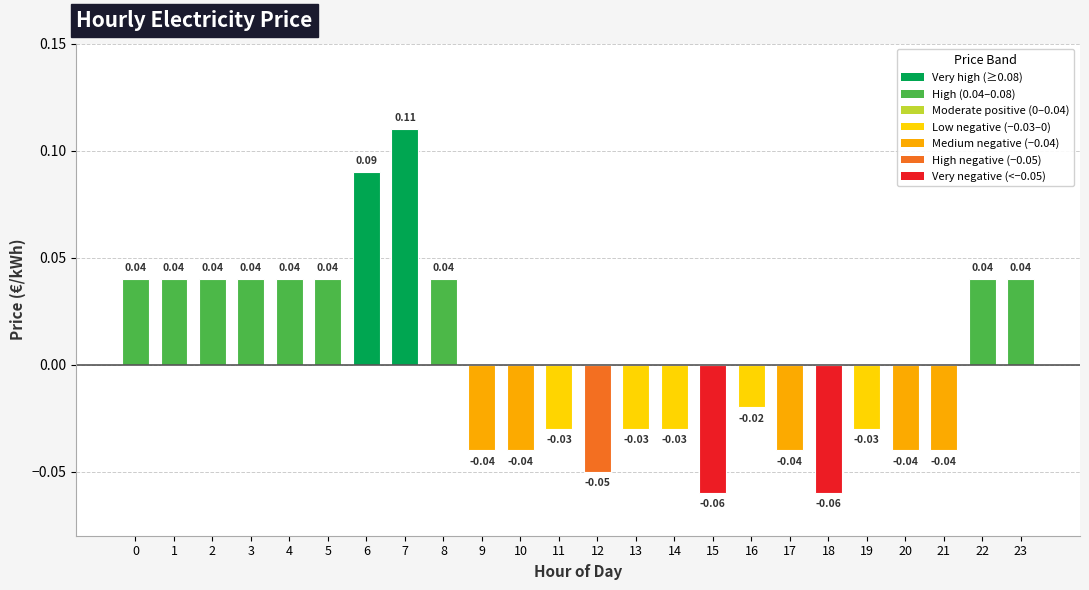

Which has a higher value, 11 or 20?

11